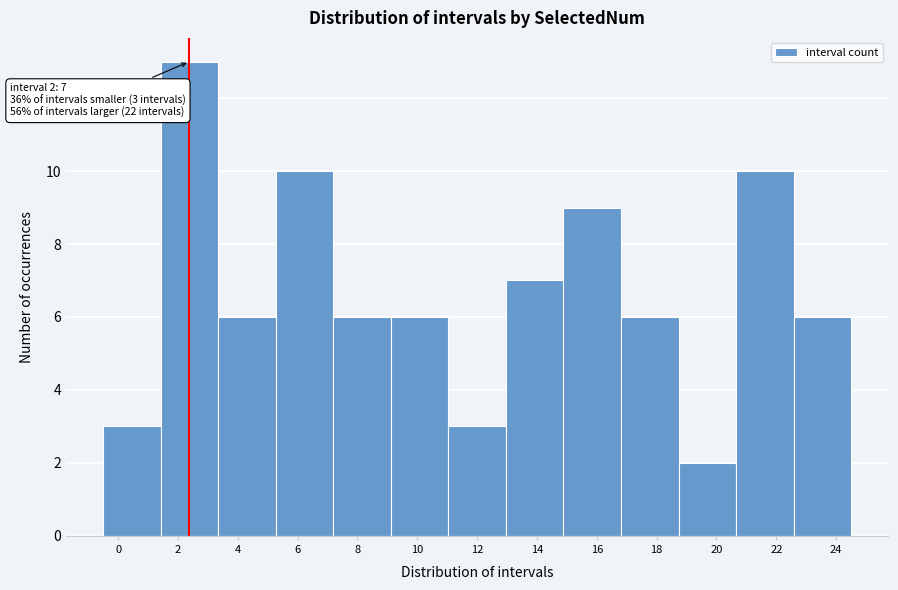

Over which range of the x-axis is the bar tallest?

1.4 to 3.4